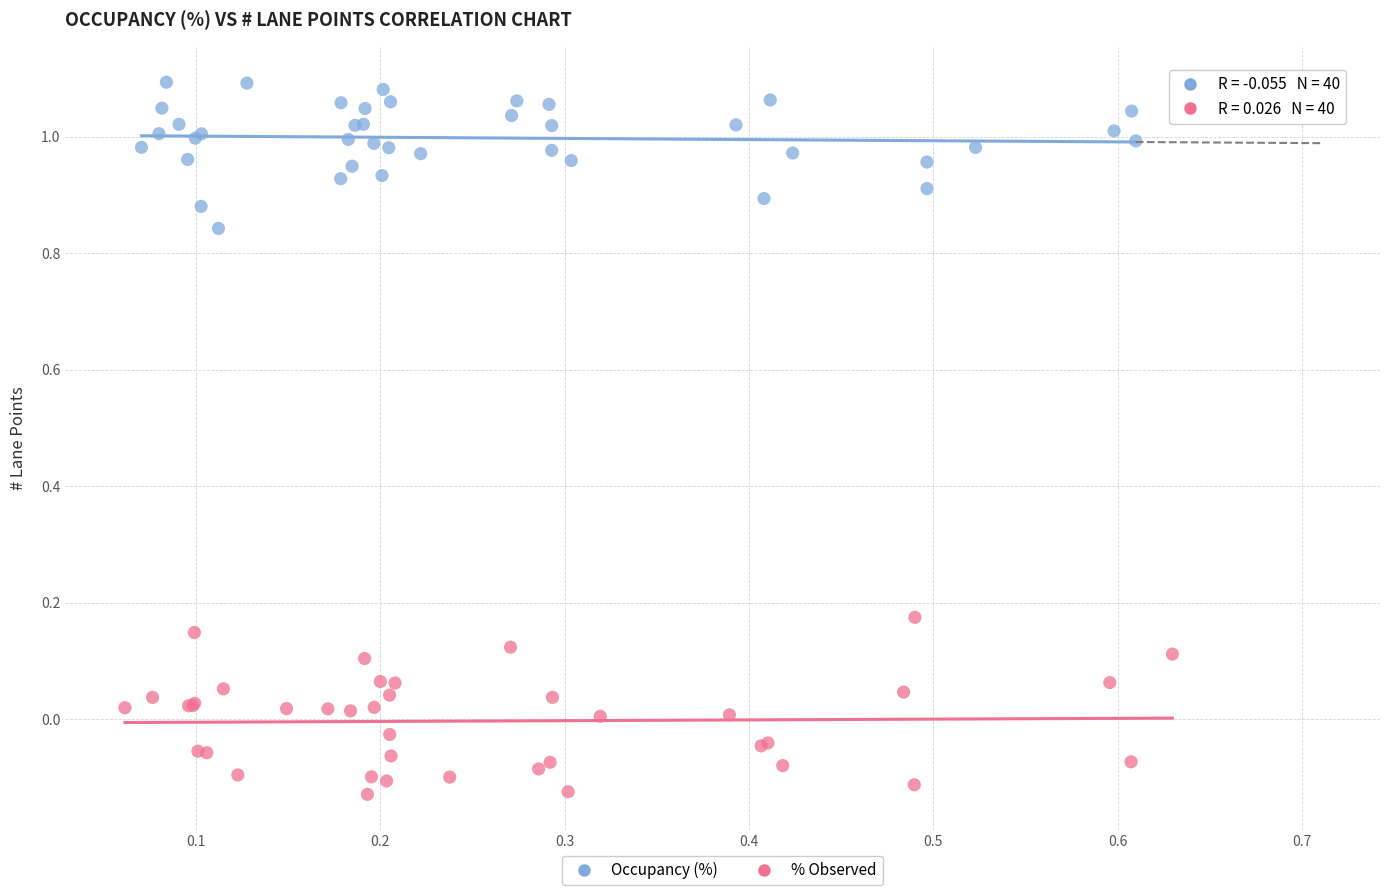

Which series reaches the maximum Y coordinate?

Occupancy (%)